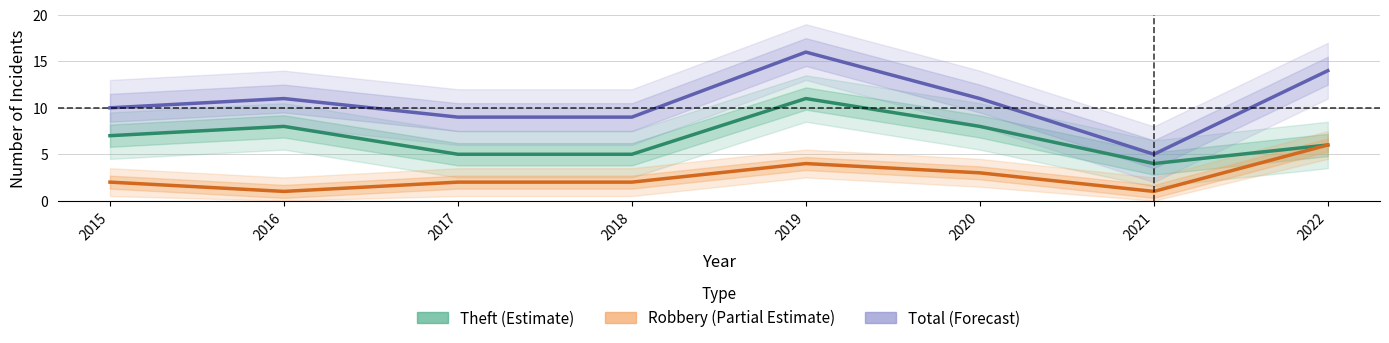

True or false: Total (Forecast) and Robbery (Partial Estimate) cross at least once.

False